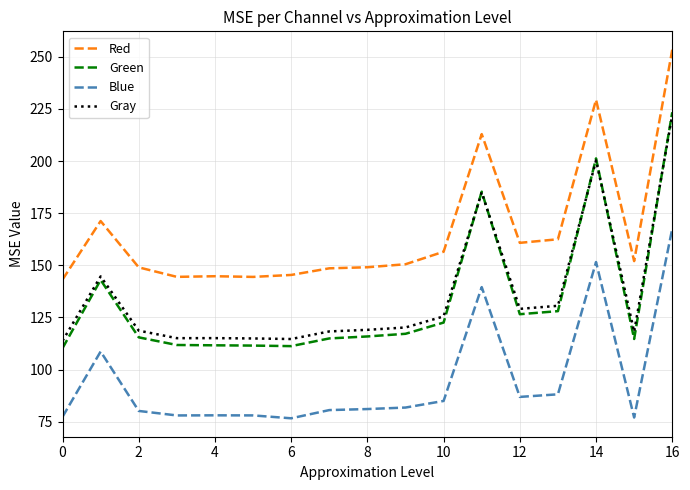

What is the greatest value displayed?

253.4